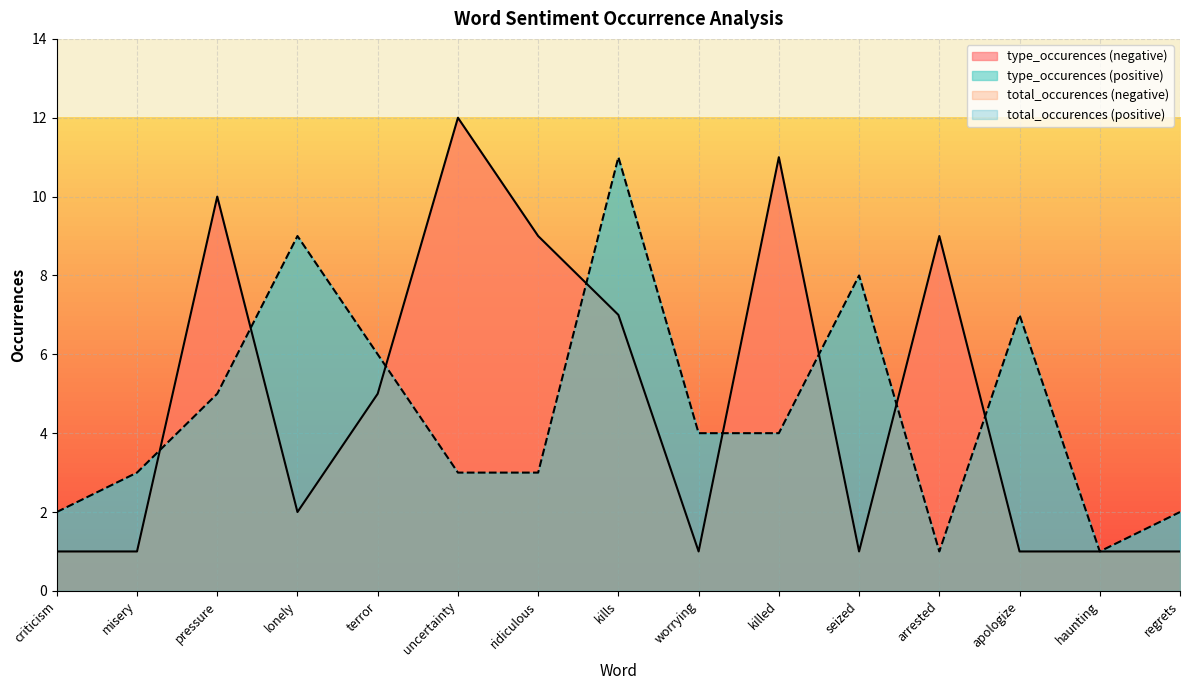

Is it true that type_occurences_pos equals 3 at misery?

True